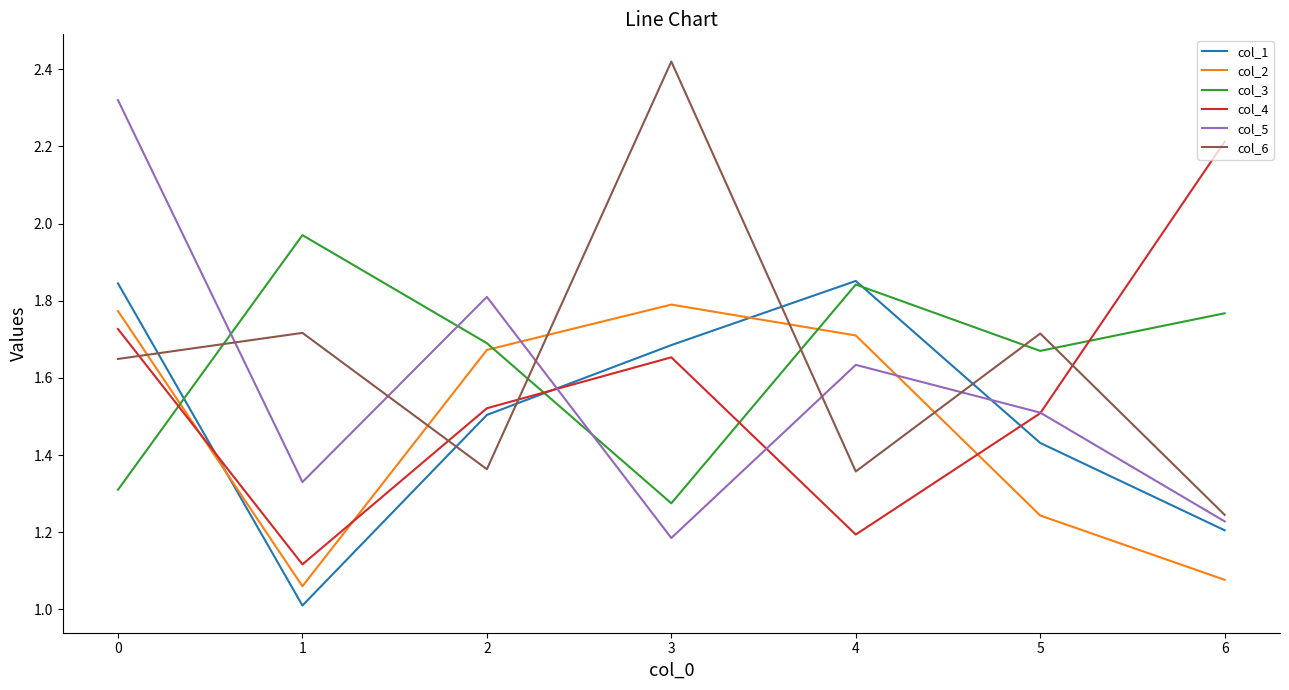

At which category is the sum across all series the highest?

0